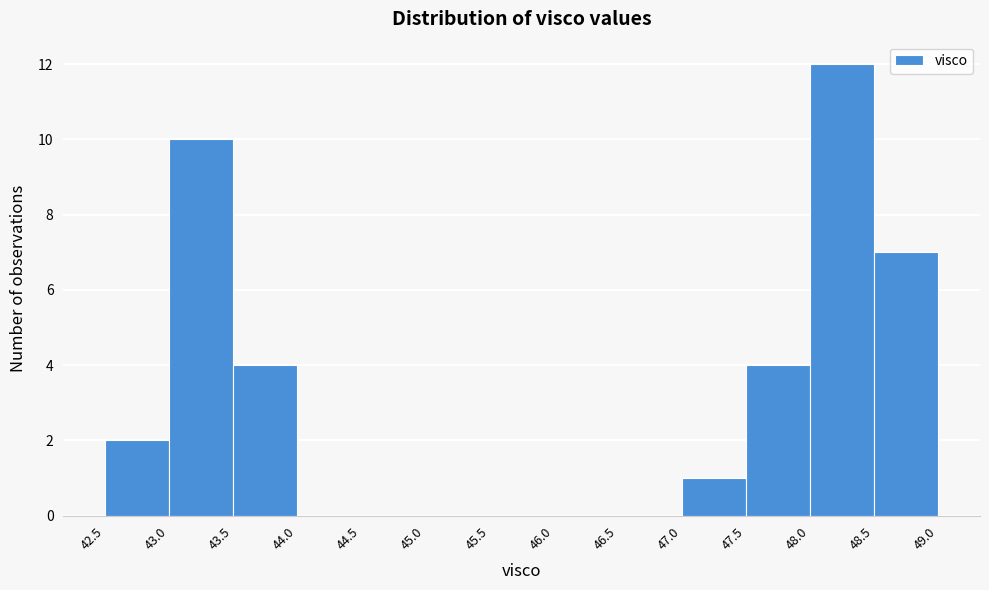

Reading left to right, list every bar in this chart as the range it spans on the x-axis followed by its height. The values are not printed on the chart, so give them approximately, as read against the axis.

42.5 to 43.0: 2
43.0 to 43.5: 10
43.5 to 44.0: 4
44.0 to 44.5: 0
44.5 to 45.0: 0
45.0 to 45.5: 0
45.5 to 46.0: 0
46.0 to 46.5: 0
46.5 to 47.0: 0
47.0 to 47.5: 1
47.5 to 48.0: 4
48.0 to 48.5: 12
48.5 to 49.0: 7